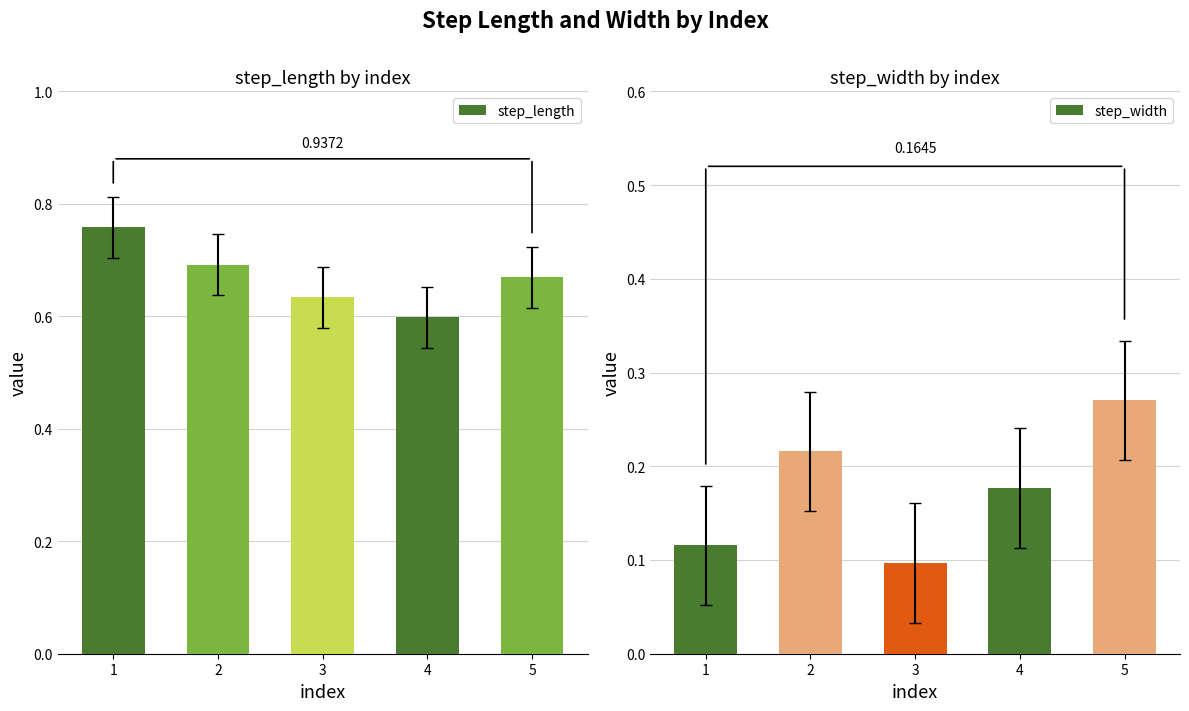

What is the value of the step_length bar at the 1st from the left?

0.8